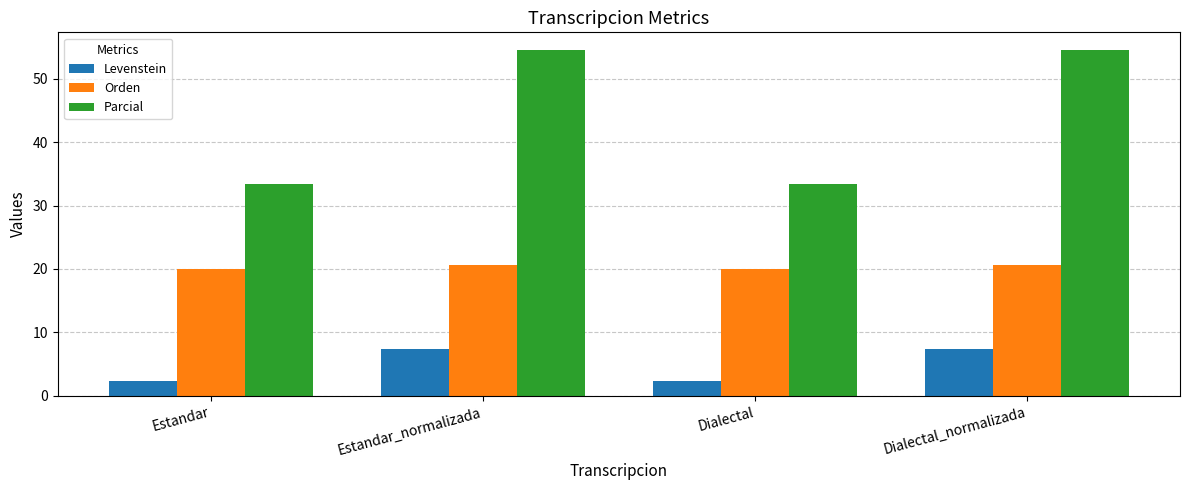

What position from the left is Estandar_normalizada?

2